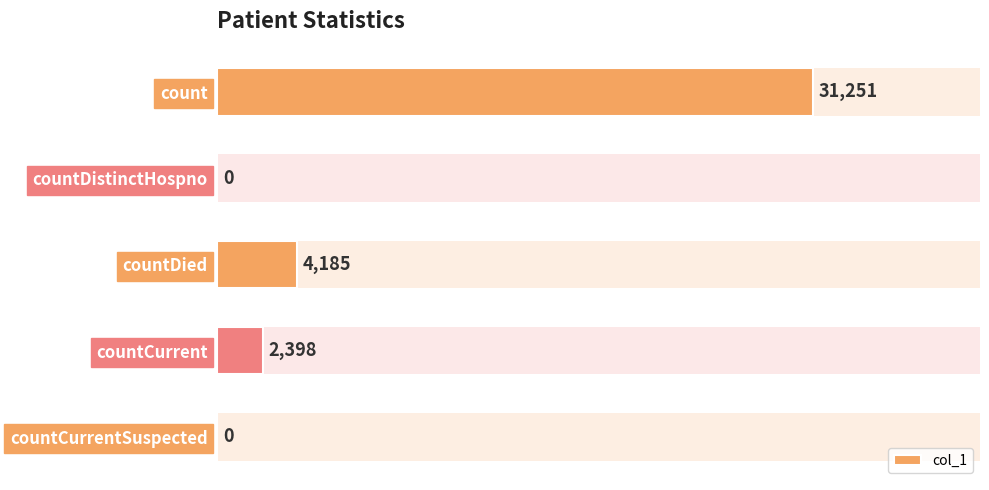

How many distinct data groups are displayed?

1